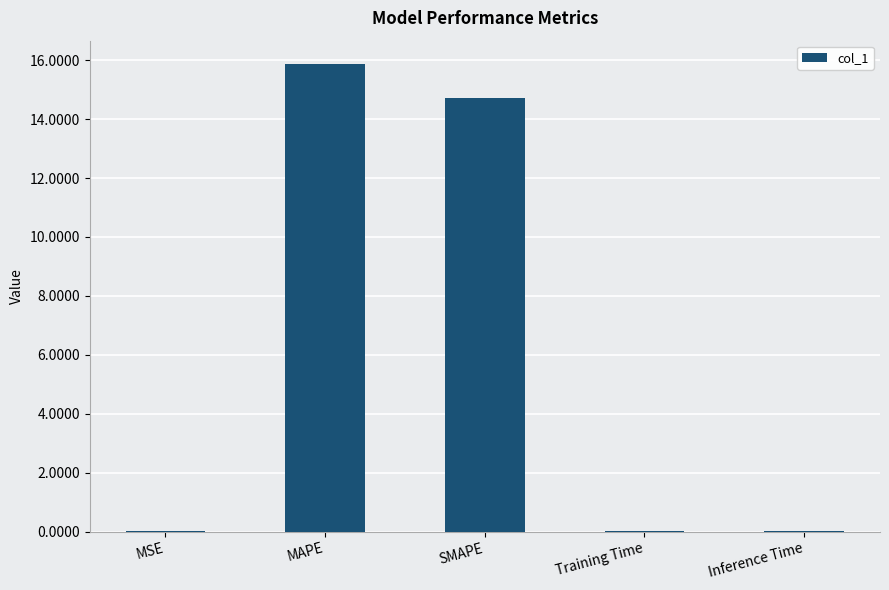

Which has a higher value, SMAPE or MAPE?

MAPE